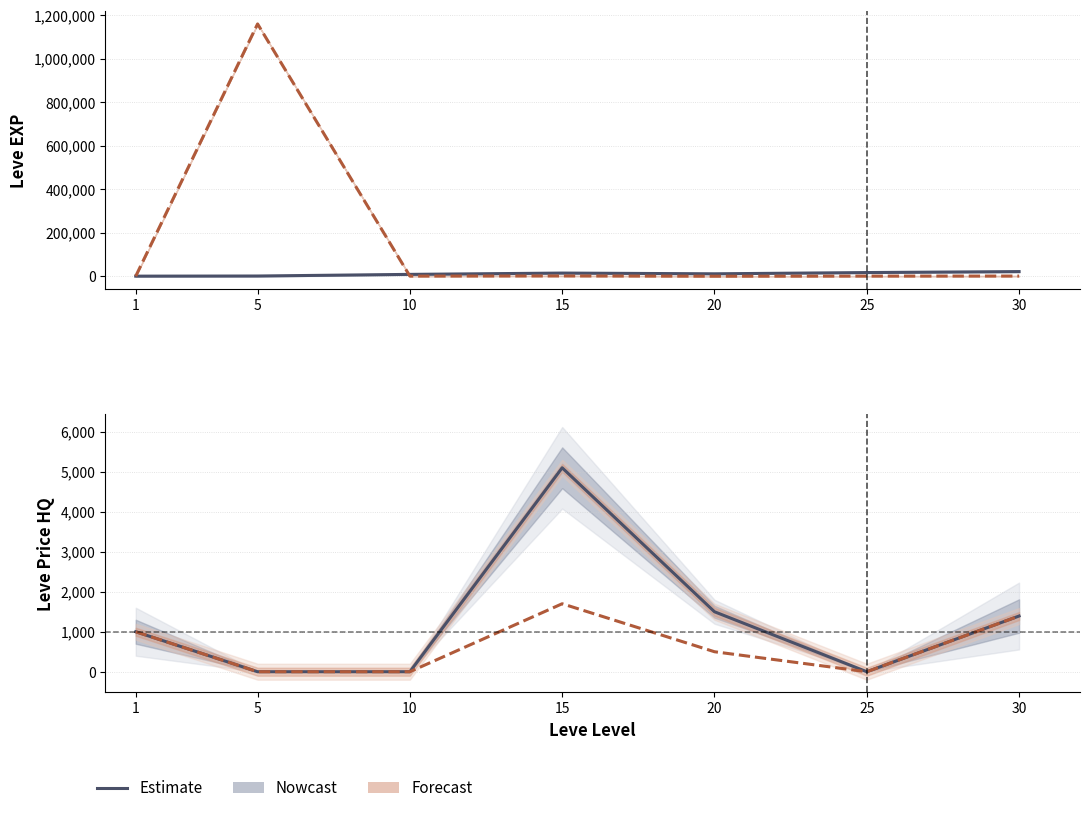

Reading left to right, list all the values displayed in this chart.

Leve EXP: 1=800.0	5=1420.0	10=8930.0	15=14920.0	20=11560.0	25=17310.0	30=21740.0
currentAveragePrice: 1=686.1	5=1159522.8	10=977.6	15=1700.0	20=500.0	25=1000.0	30=1196.7
LevePriceHQ: 1=1000.0	5=0.0	10=0.0	15=5100.0	20=1500.0	25=0.0	30=1393.3
currentAveragePriceHQ: 1=1000.0	5=0.0	10=0.0	15=1700.0	20=500.0	25=0.0	30=1393.3